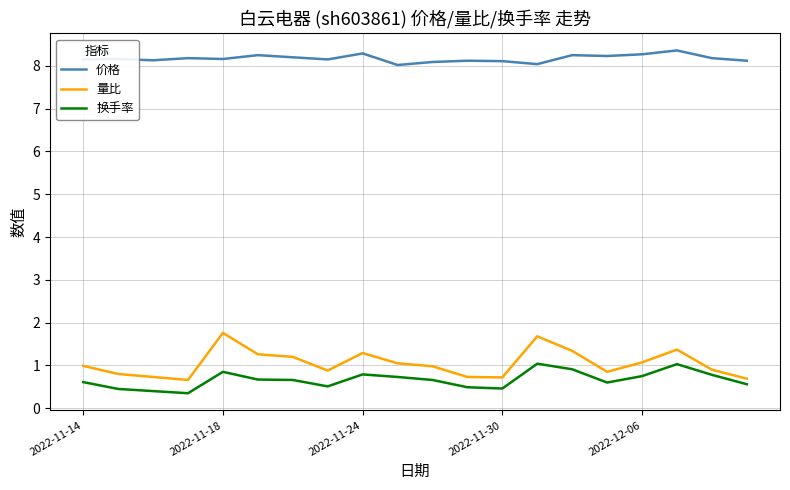

What is the highest value of the 换手率 series?

1.0